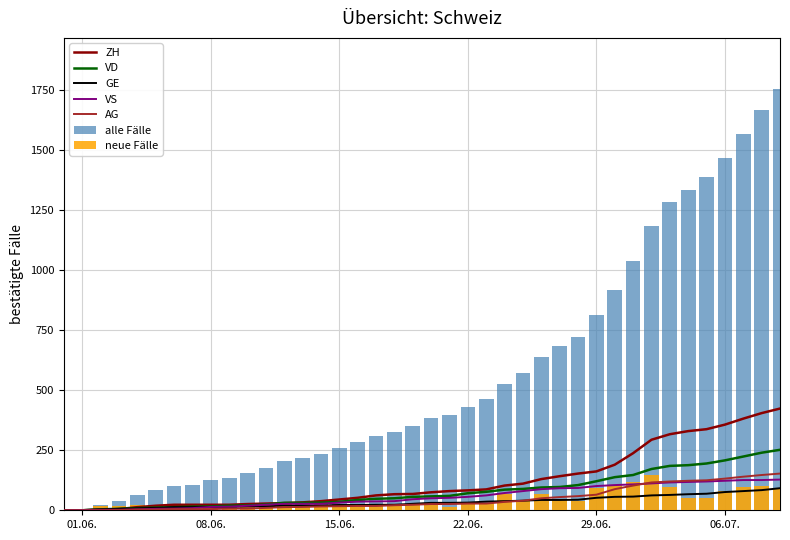

At which label does AG reach its minimum?

2020-05-31